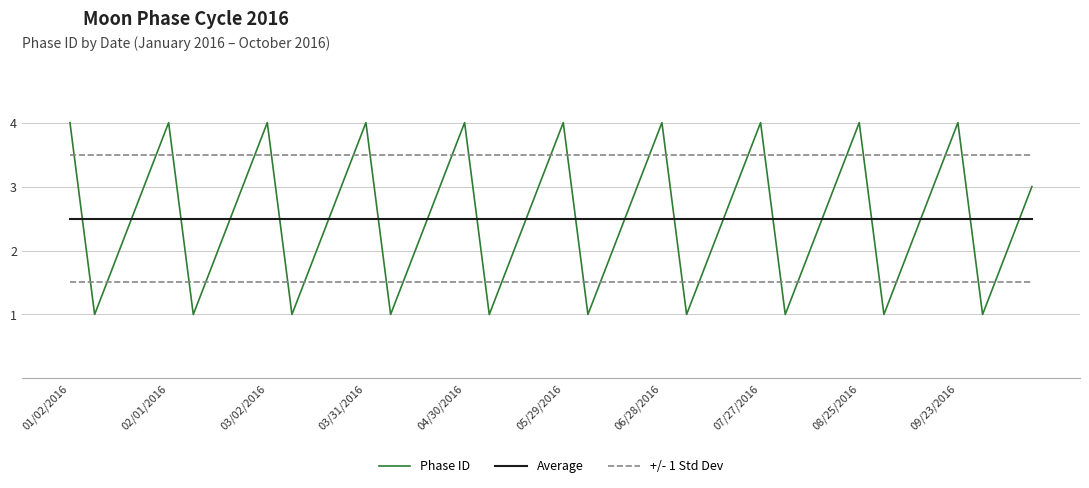

List the series in order of their peak value, highest first.

Phase ID, +/- 1 Std Dev, Average